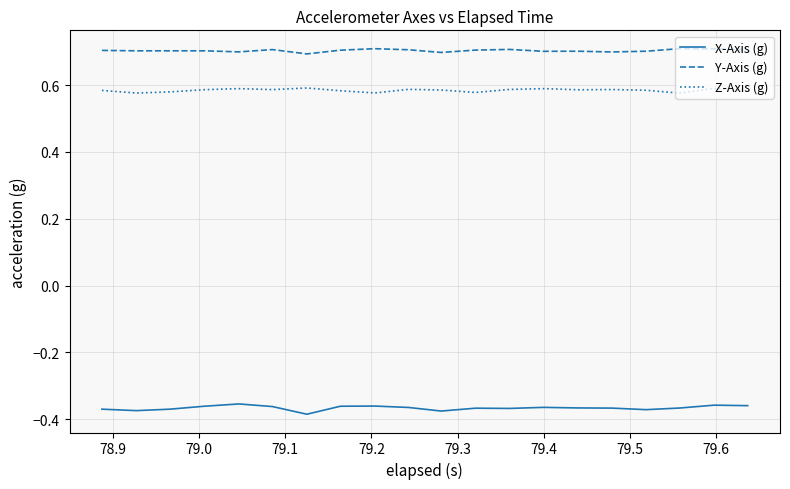

True or false: Y-Axis (g) has more than 2 interior local peaks.

True